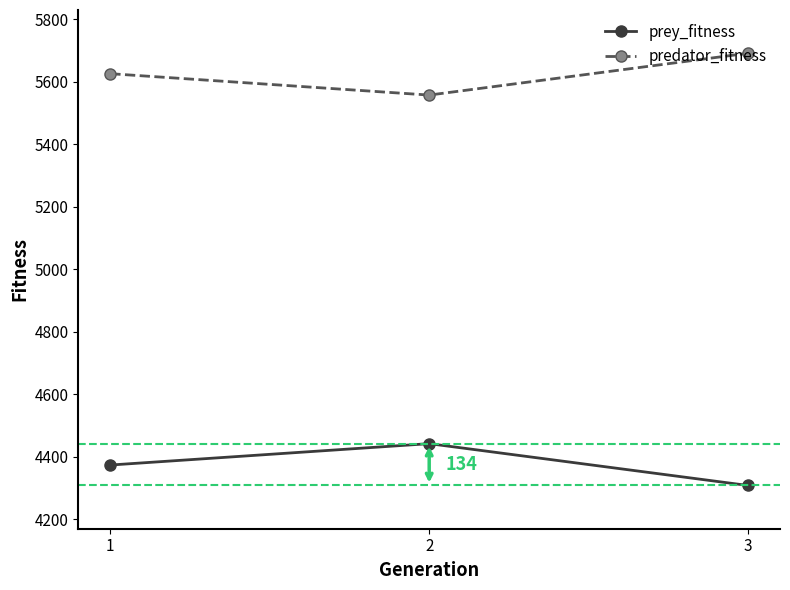

Rank the series at 3 from highest to lowest value.

predator_fitness, prey_fitness